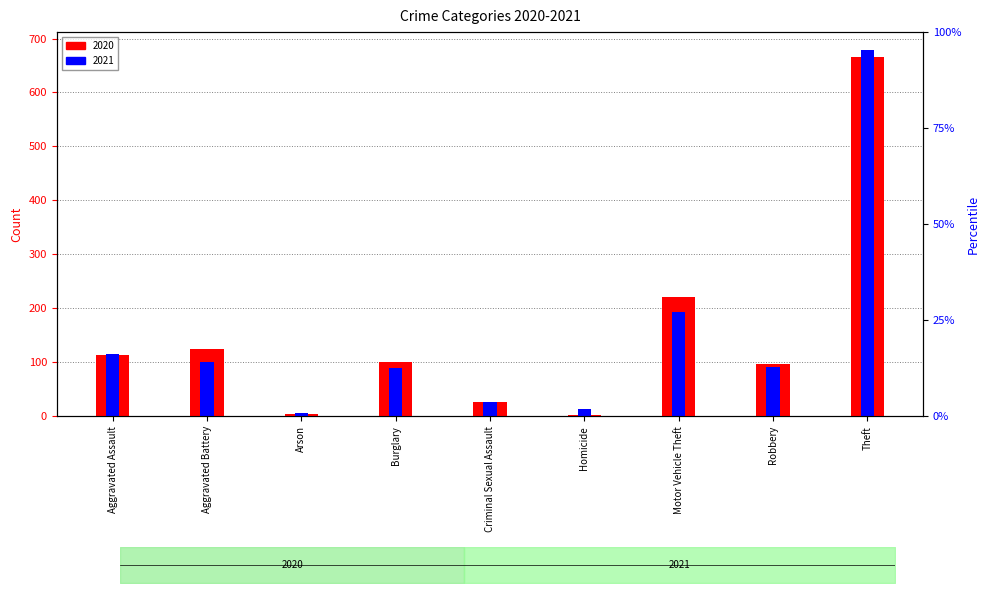

Between Aggravated Battery and Arson, which series saw the biggest shift?

2020